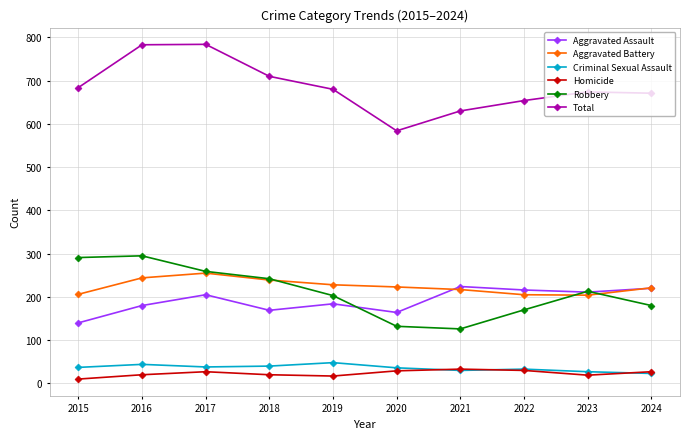

In Total, how many points are lower than both neighbors (excluding endpoints)?

1